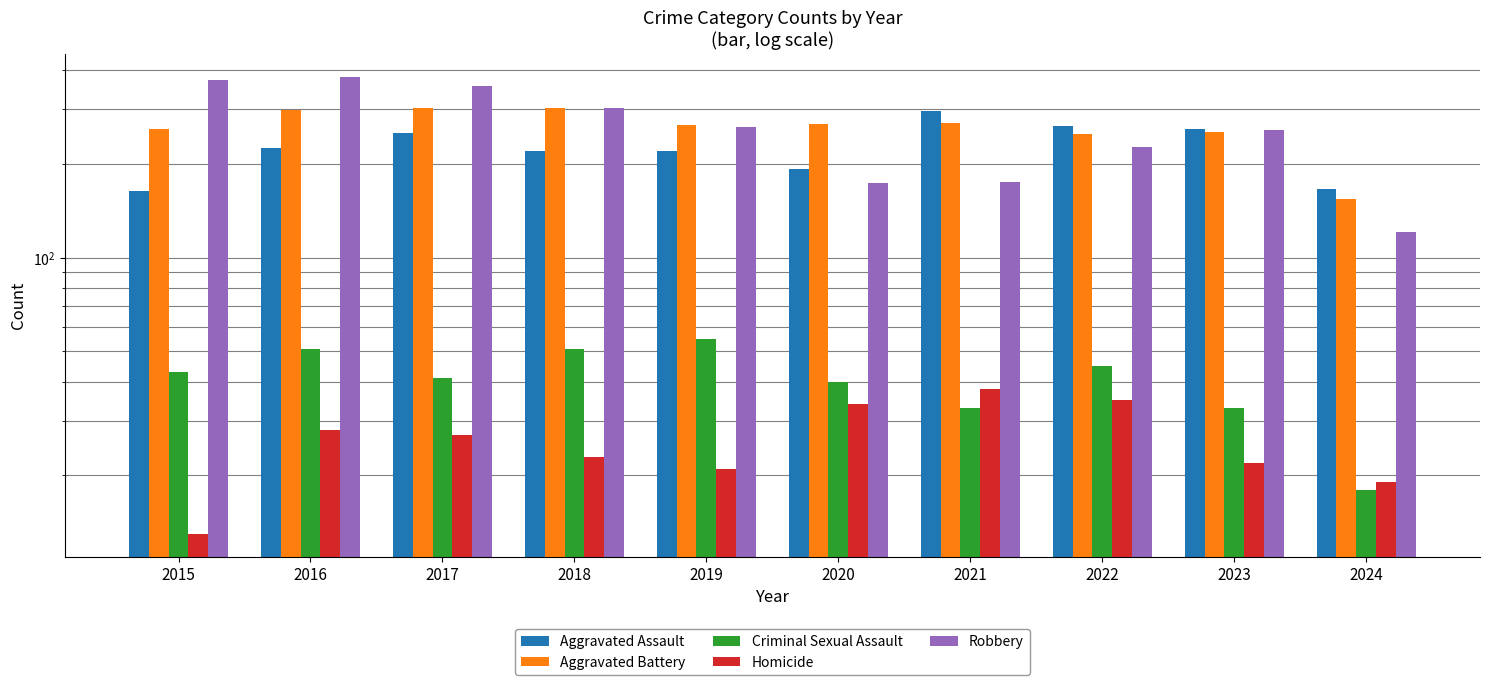

How many values in the Robbery series exceed 263?

4